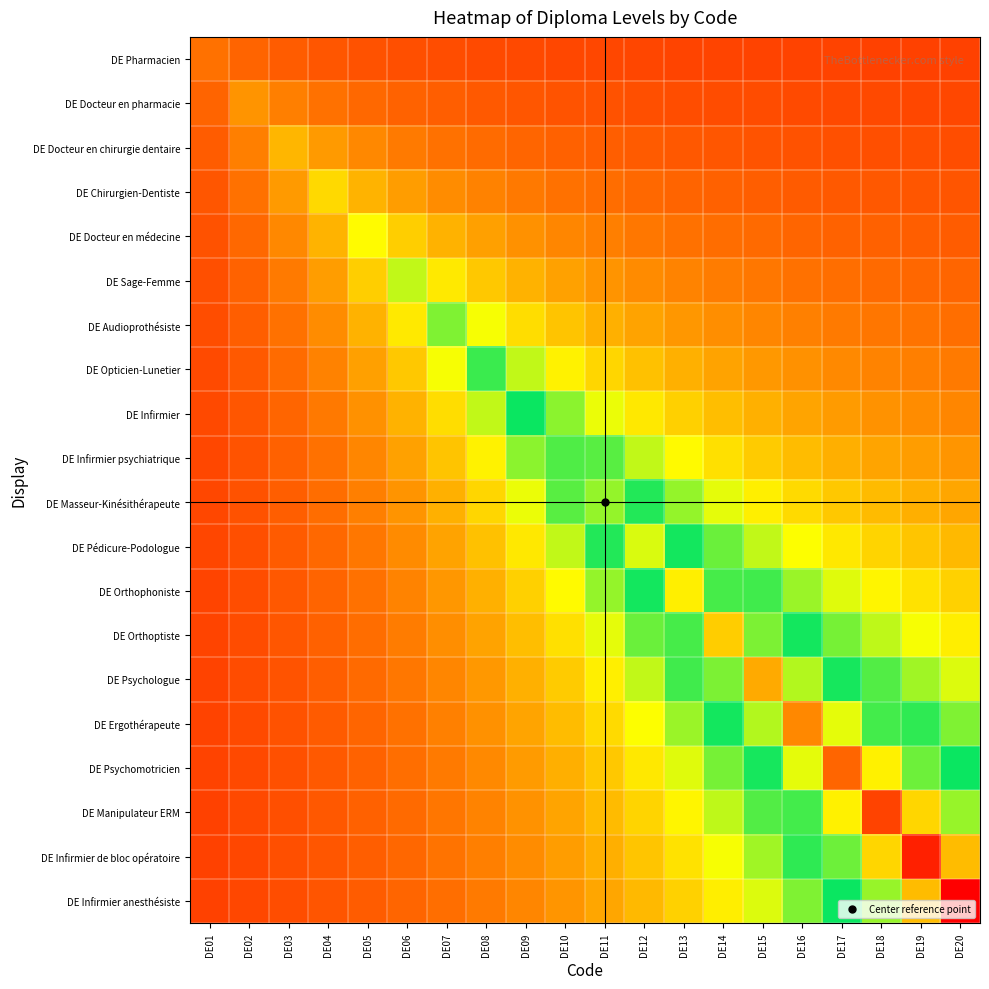

What is the total value across all series at DE14?

6.3